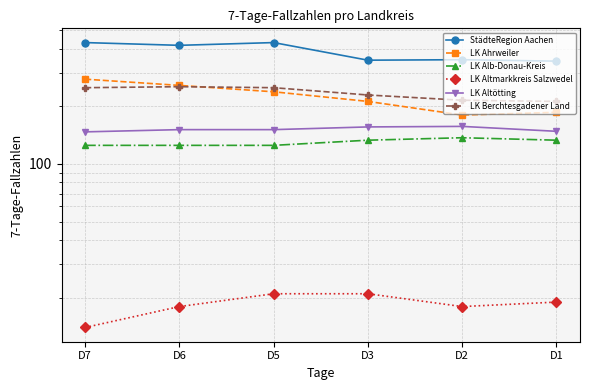

At how many categories does at least one series exceed 17?

6